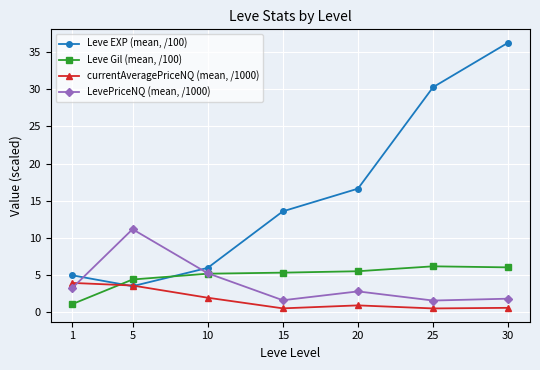

What value does the Leve EXP (mean, /100) series have at 10?

6.0